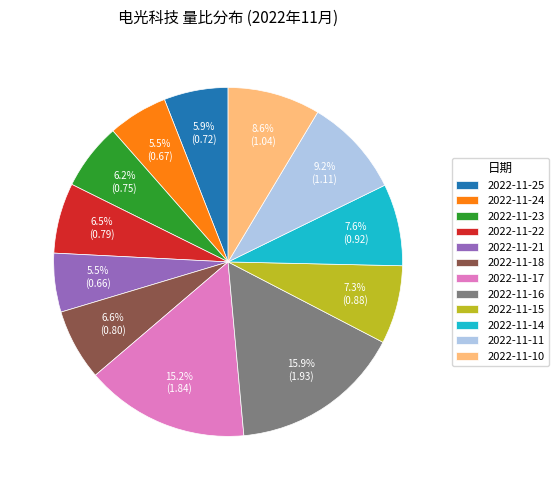

Is 2022-11-21 the majority of the pie?

No